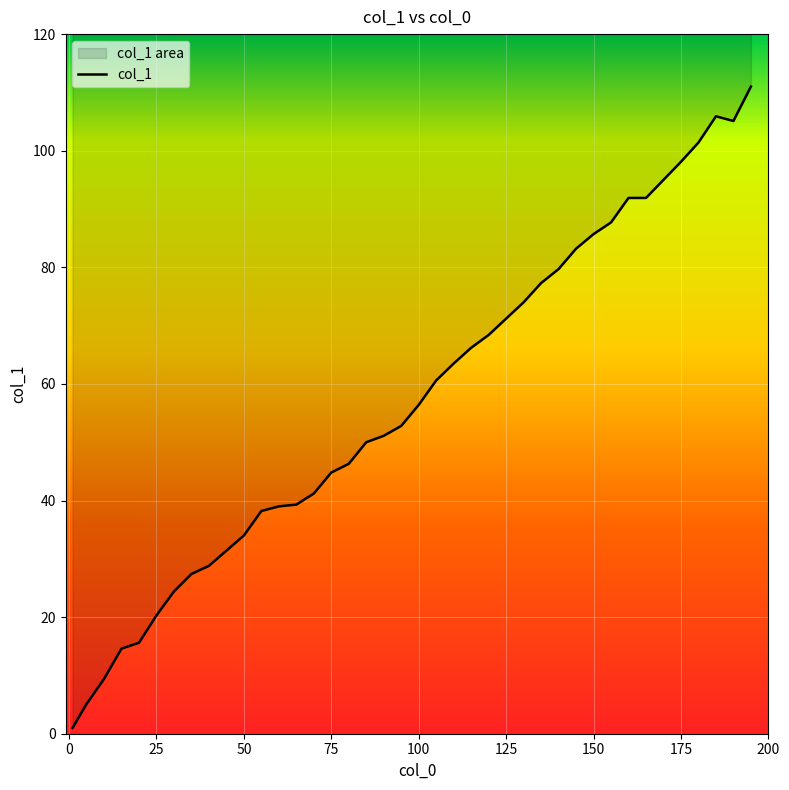

Reading left to right, list all the values displayed in this chart.

1.0	5.1	9.4	14.6	15.6	20.3	24.4	27.4	28.8	31.4	34.0	38.2	39.0	39.3	41.2	44.8	46.3	50.0	51.1	52.8	56.4	60.6	63.5	66.2	68.4	71.2	74.0	77.3	79.7	83.2	85.7	87.7	91.9	91.9	95.0	98.1	101.4	105.9	105.1	111.0